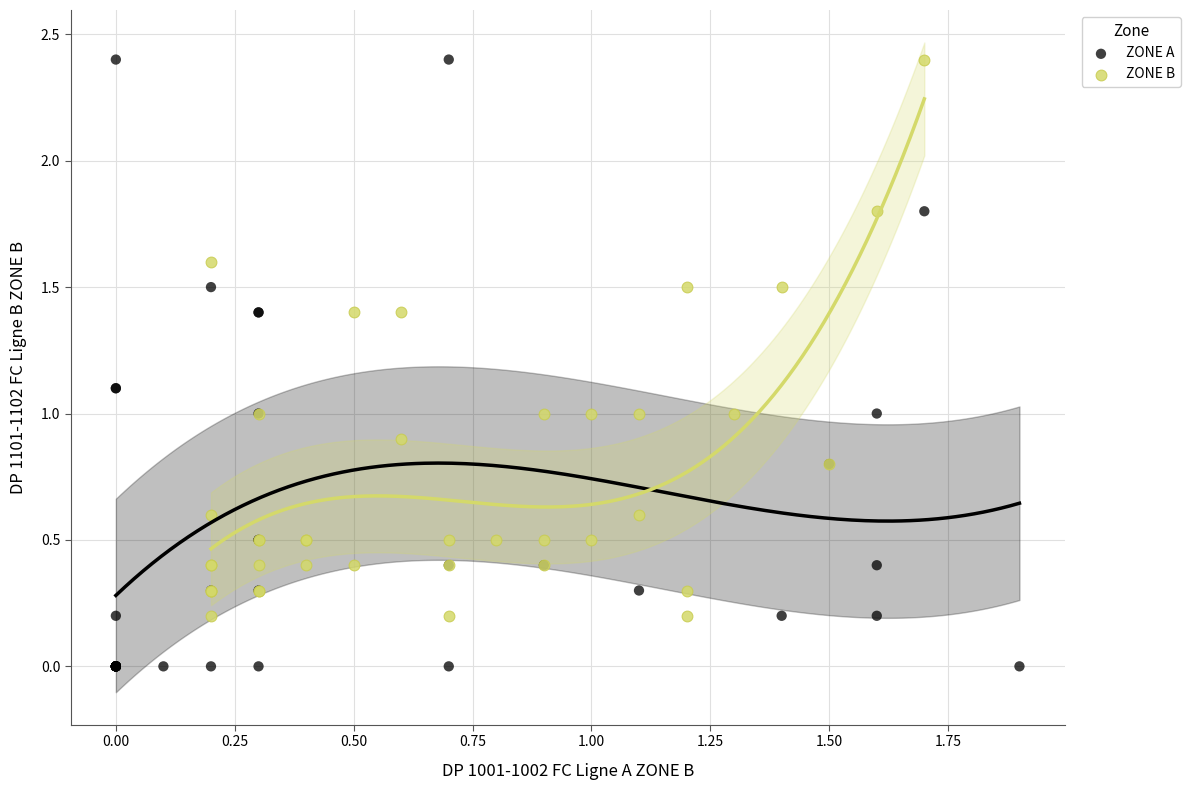

Which series has the widest spread of Y values?

ZONE A